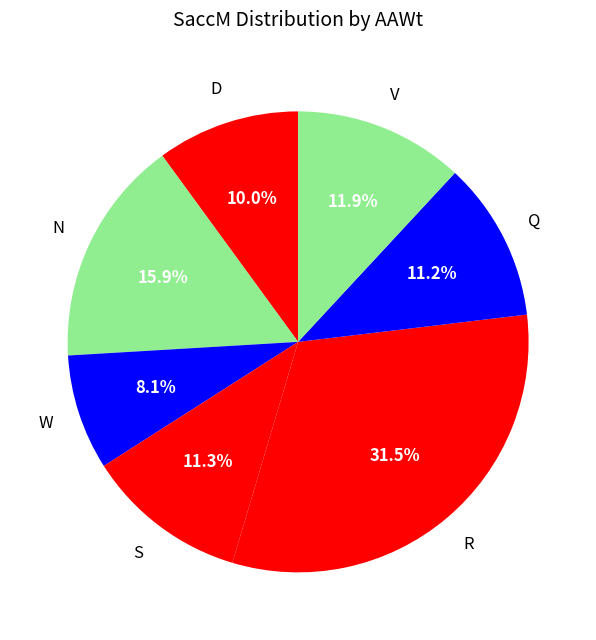

How many segments does this pie chart have?

7